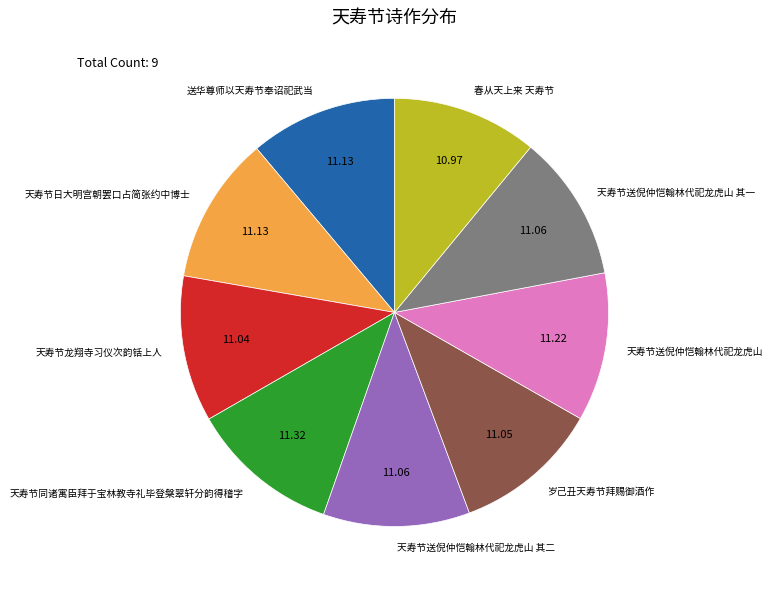

True or false: 春从天上来 天寿节 accounts for 1% of the total.

False